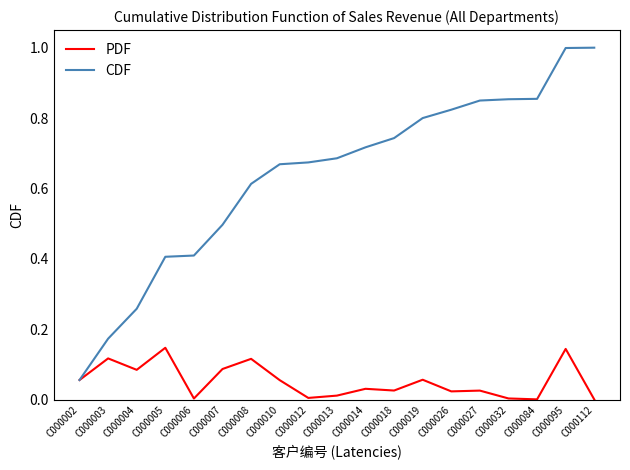

At C000005, list the series in order from smallest to largest.

PDF, CDF